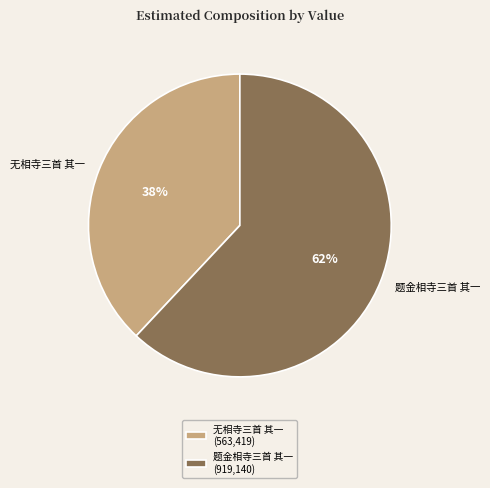

Between 题金相寺三首 其一 and 无相寺三首 其一, which is larger?

题金相寺三首 其一